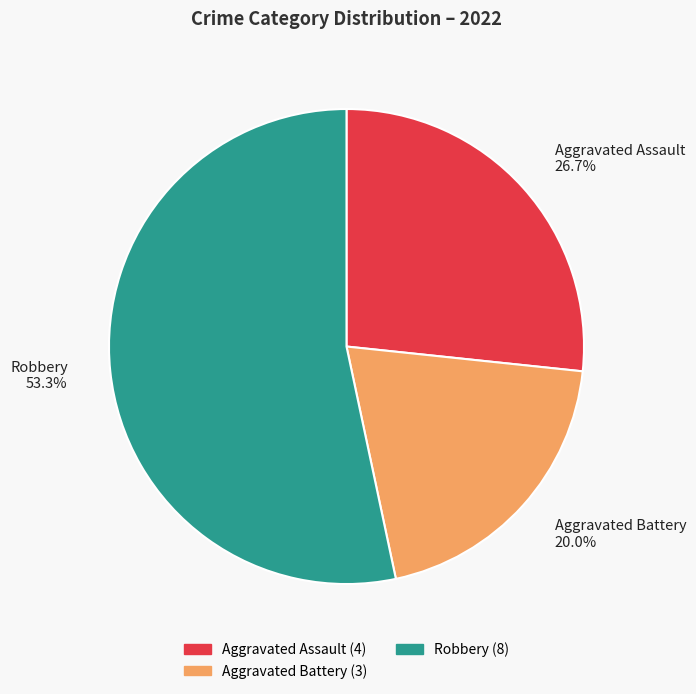

What is the ratio of the value at Robbery to the value at Aggravated Assault?

2.0